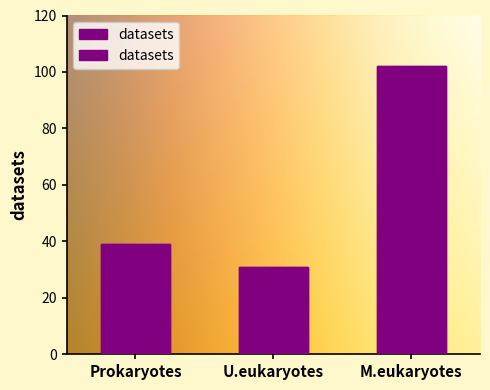

What is the ratio of the value at U.eukaryotes to the value at Prokaryotes?

0.8